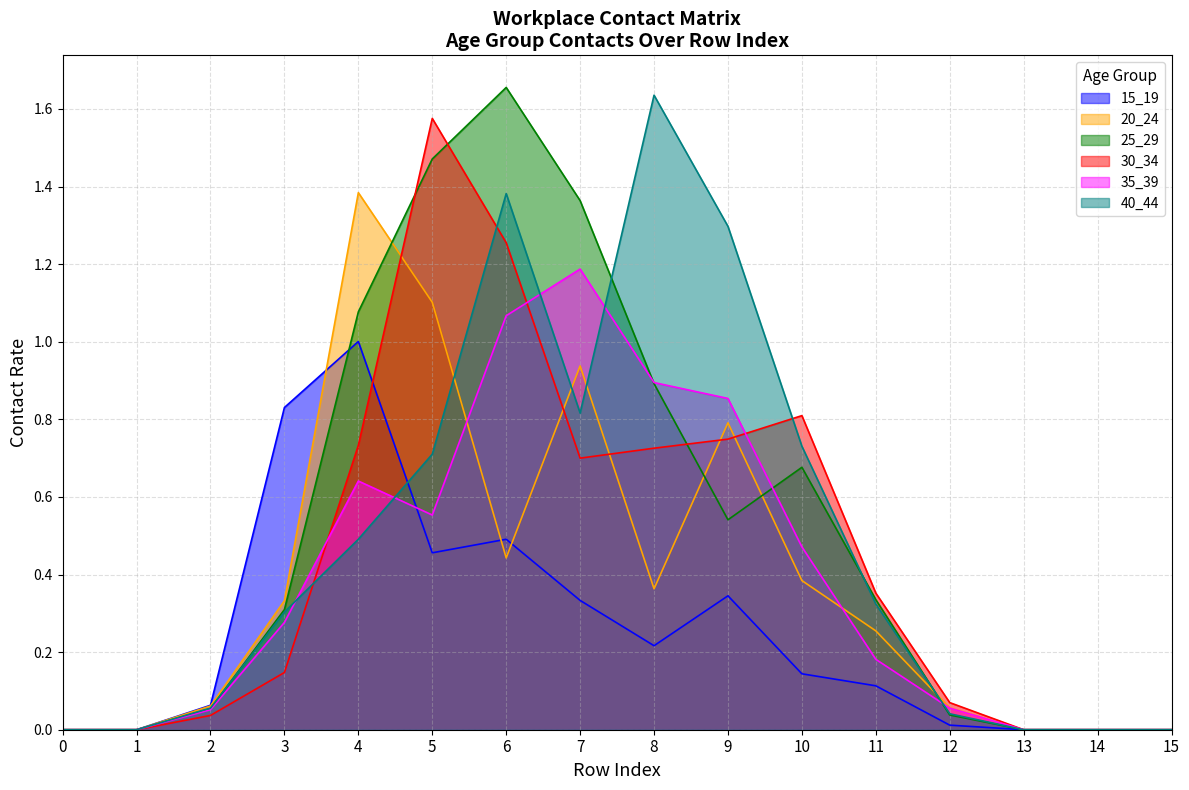

How many times do 40_44 and 30_34 cross each other?

3